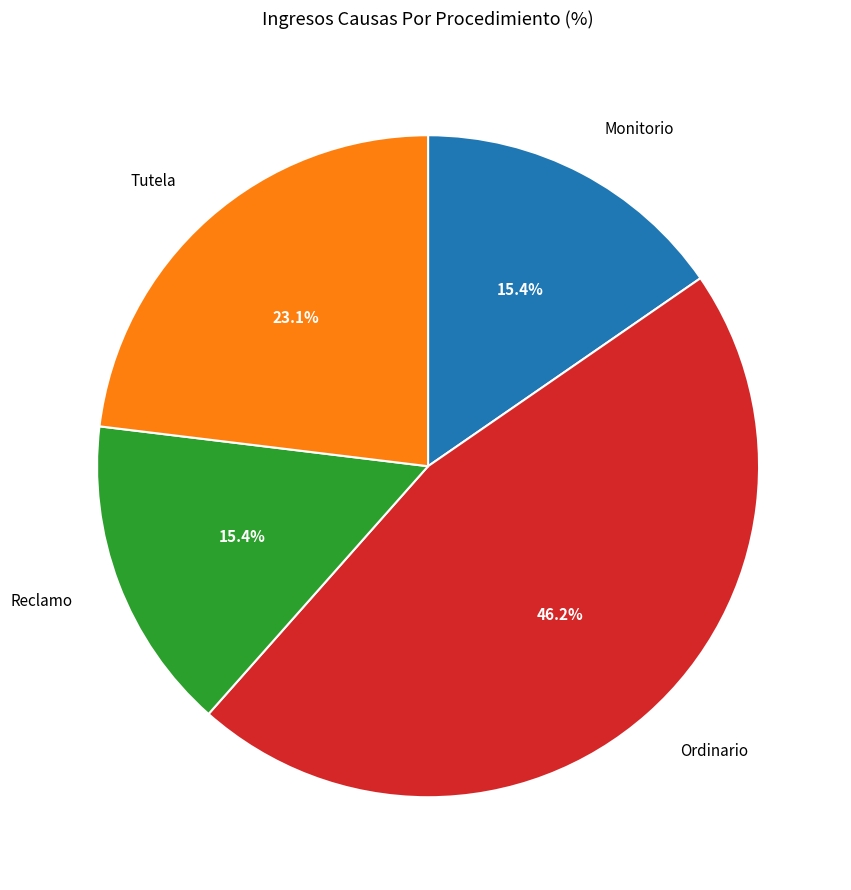

Does any single category account for the majority?

No